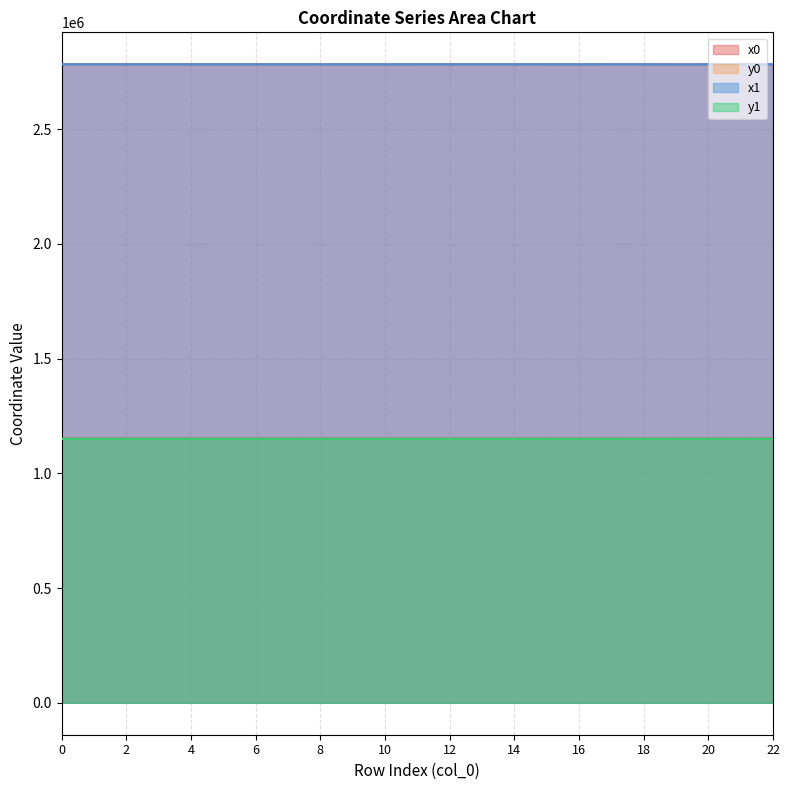

What is the lowest value of the y1 series?

1150050.8